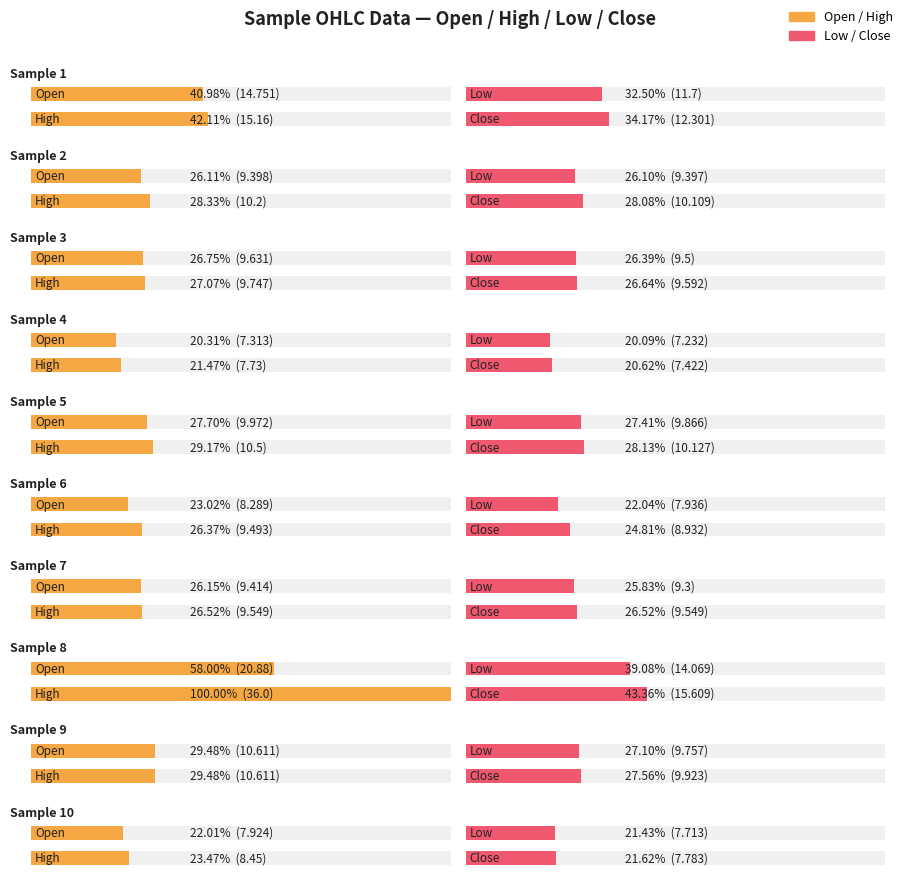

At Sample 5, list the series in order from largest to smallest.

high, close, open, low